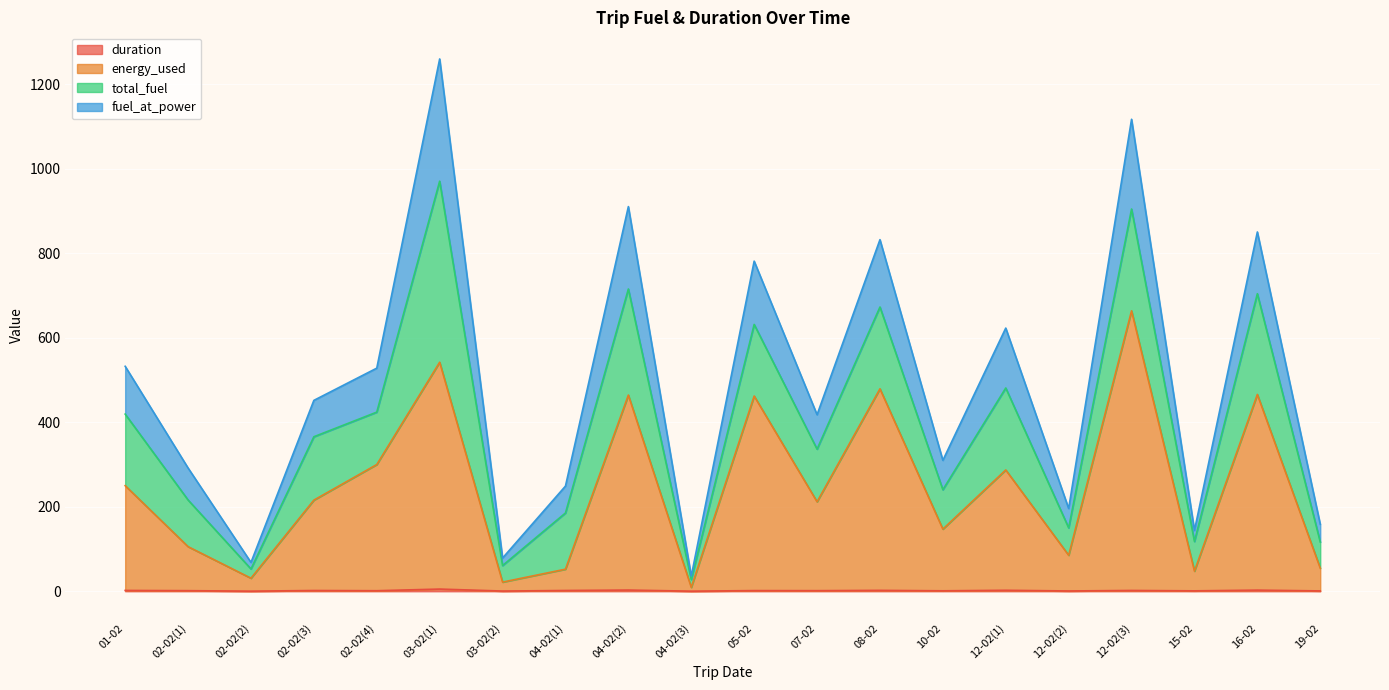

What is the maximum value shown in the chart?

1259.3